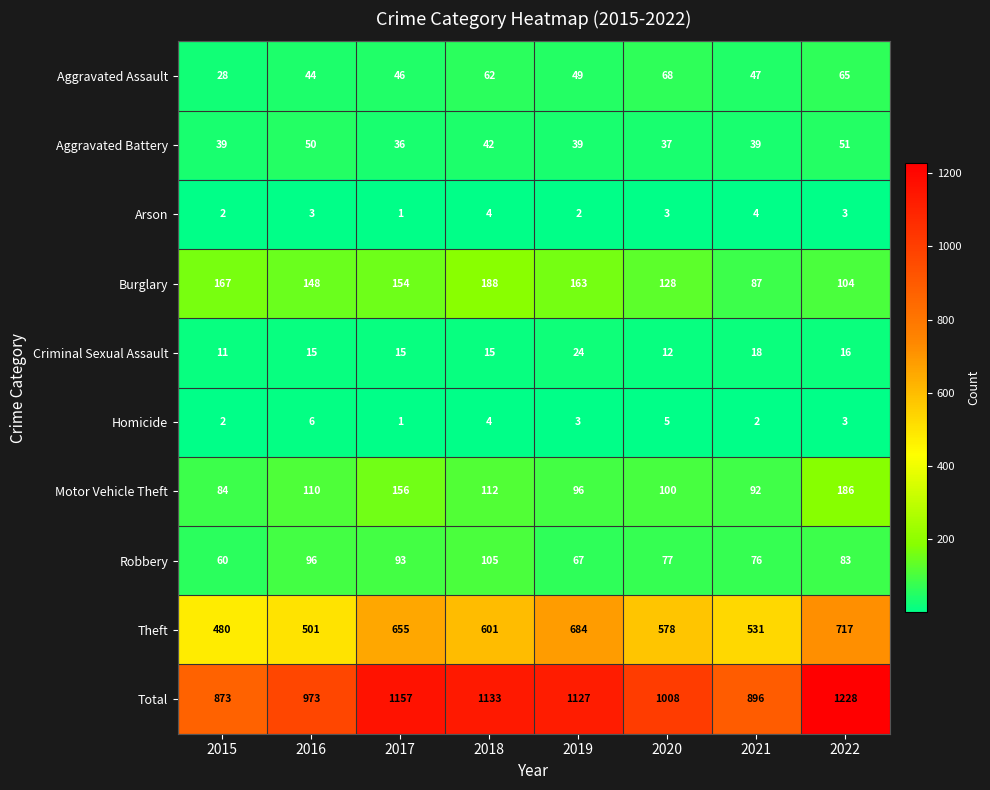

Between 2015 and 2022, which series saw the biggest shift?

Total